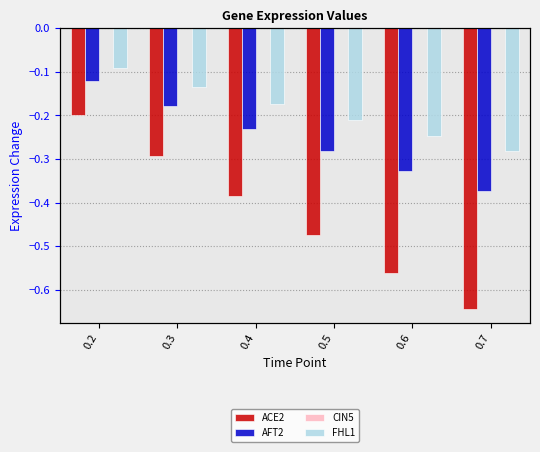

Reading left to right, extract all data points from this chart.

ACE2: 0.2=-0.2	0.3=-0.3	0.4=-0.4	0.5=-0.5	0.6=-0.6	0.7=-0.6
AFT2: 0.2=-0.1	0.3=-0.2	0.4=-0.2	0.5=-0.3	0.6=-0.3	0.7=-0.4
CIN5: 0.2=0.0	0.3=0.0	0.4=0.0	0.5=0.0	0.6=0.0	0.7=0.0
FHL1: 0.2=-0.1	0.3=-0.1	0.4=-0.2	0.5=-0.2	0.6=-0.2	0.7=-0.3